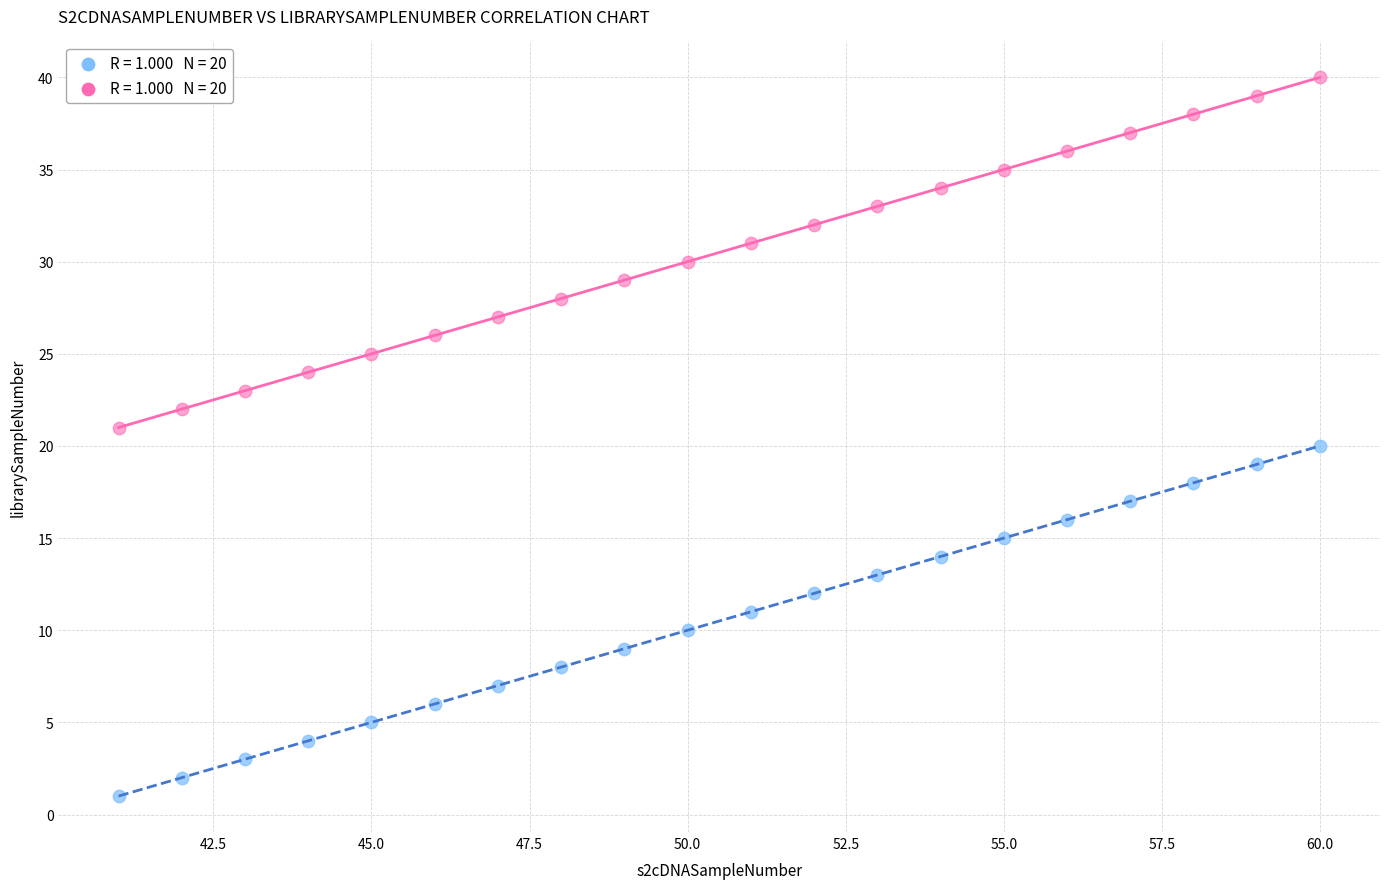

Across all data points, what is the range of Y values (max minus min)?

39